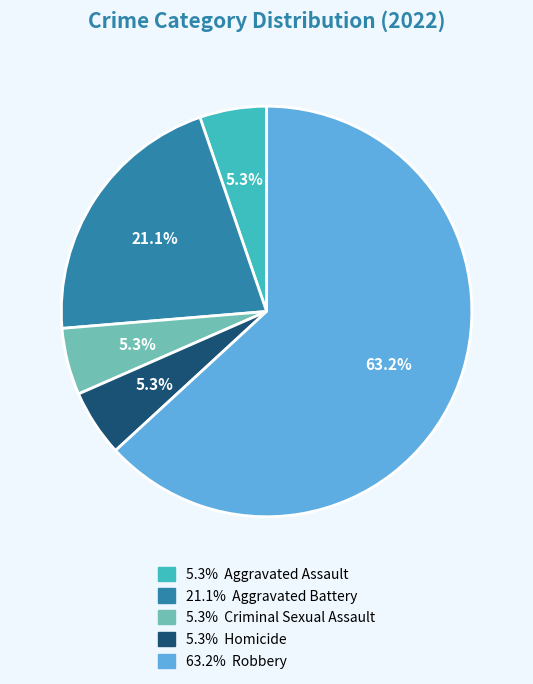

Is there a majority slice in this chart?

Yes